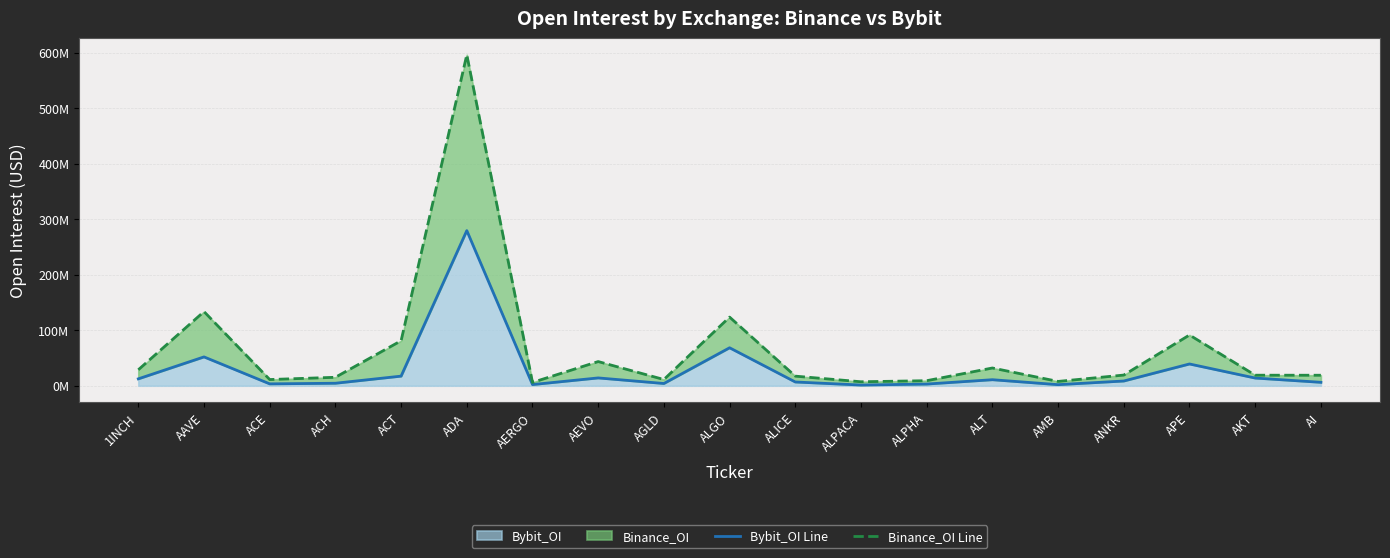

What is the sum of the Binance_OI Line values at ADA and AMB?

603783629